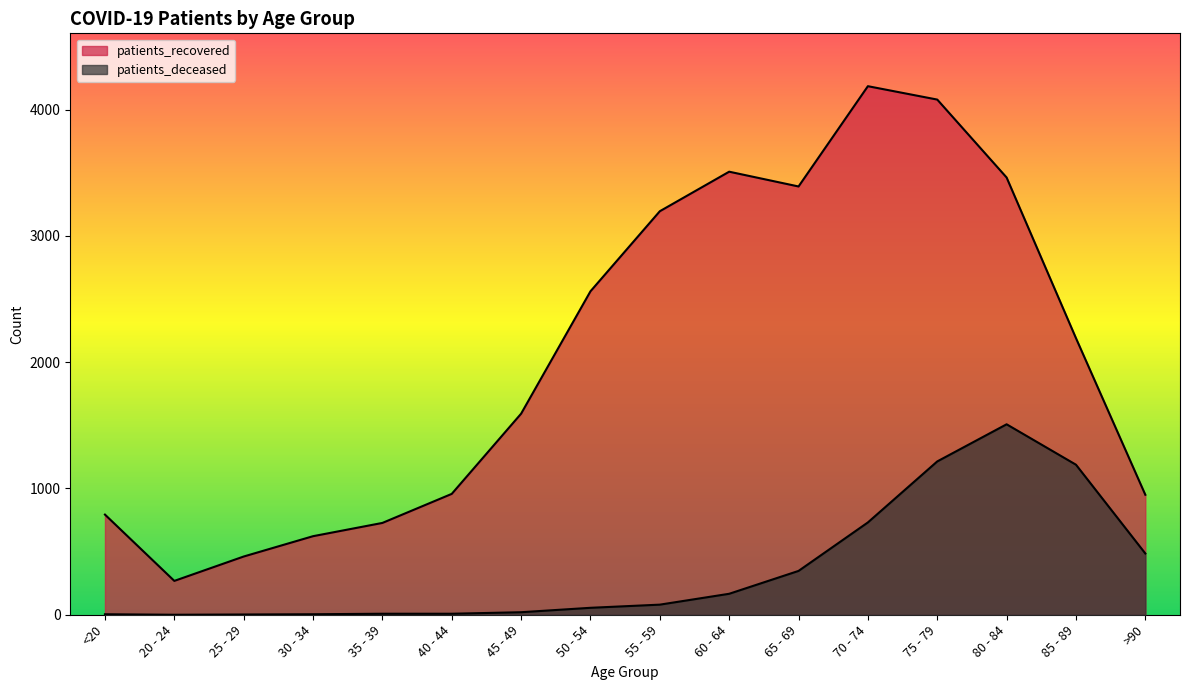

What is the average value of the patients_deceased series?

364